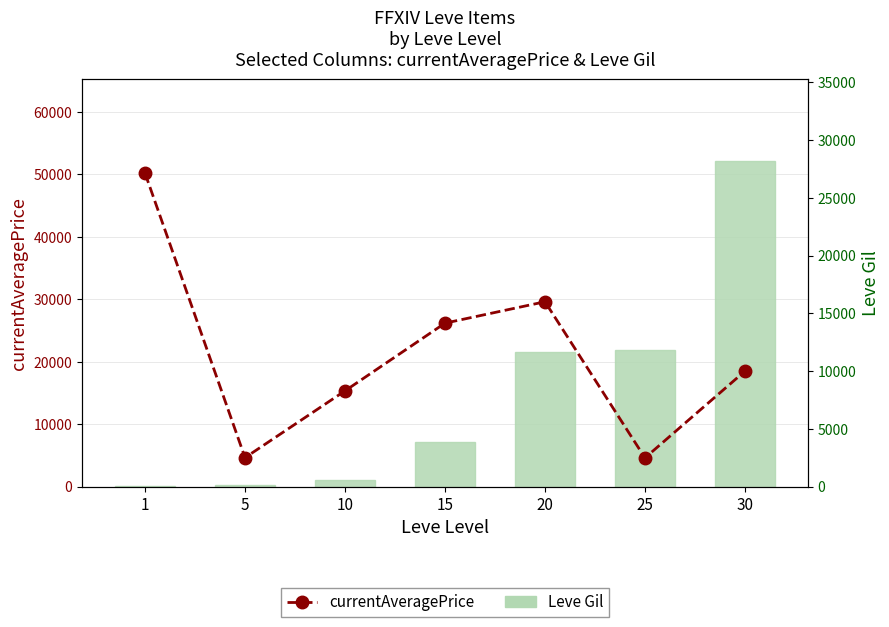

The Leve Gil series shows 81.3 at 5. True or false?

False